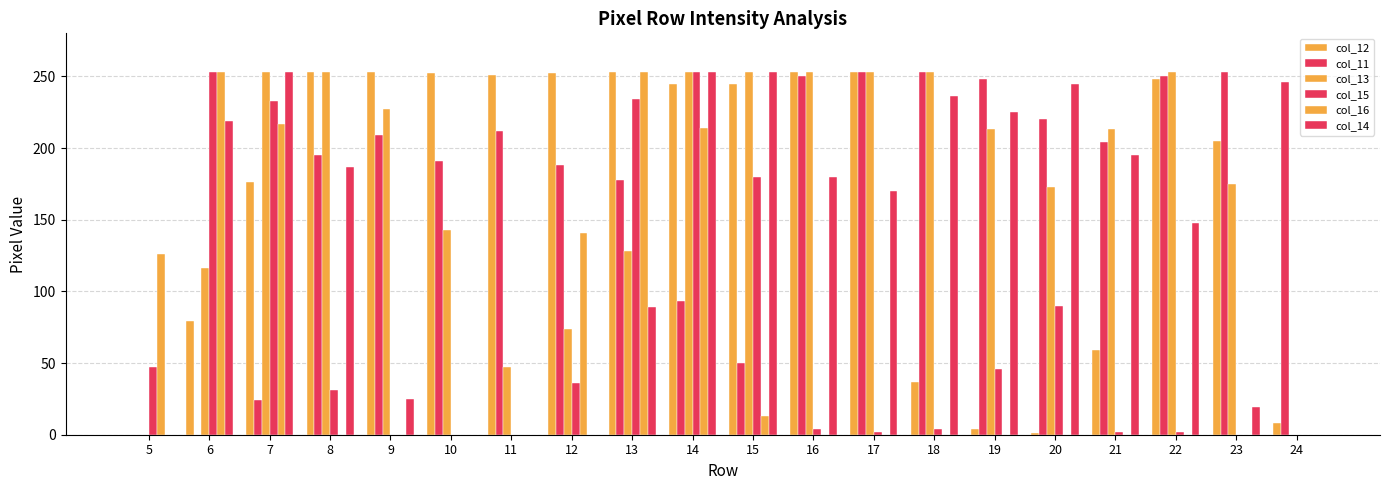

Is it true that col_11 equals 253 at 17?

True